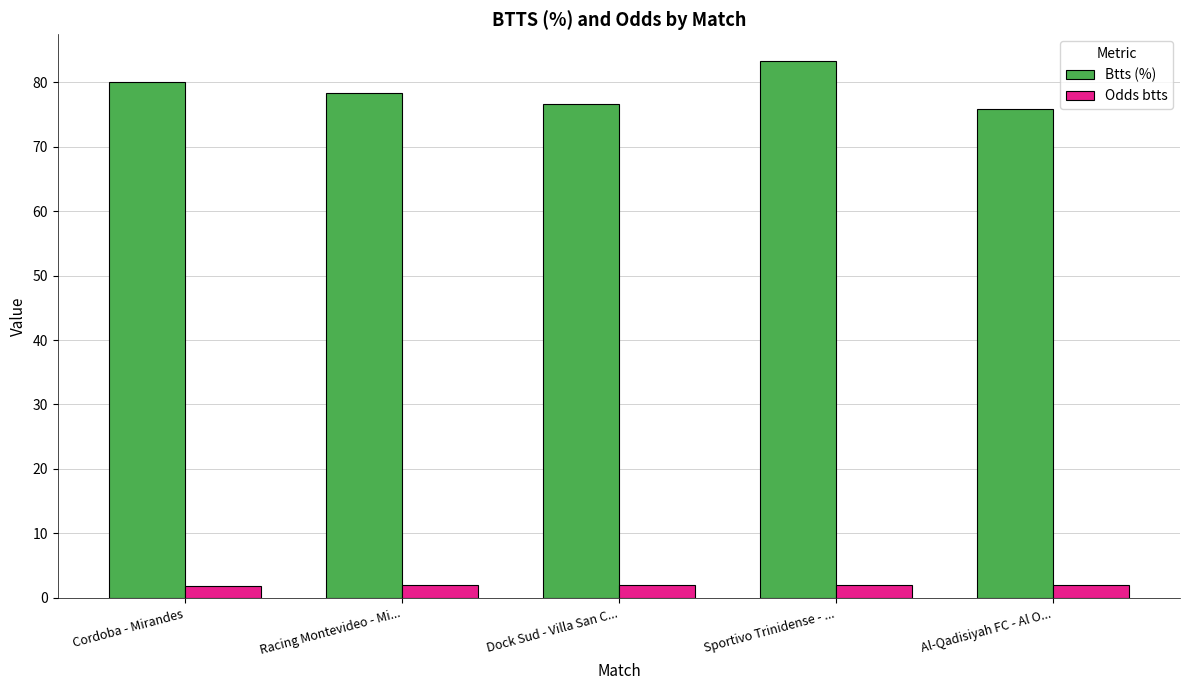

Is the value of Odds btts at Al-Qadisiyah FC - Al O... greater than the value of Btts (%) at Cordoba - Mirandes?

No